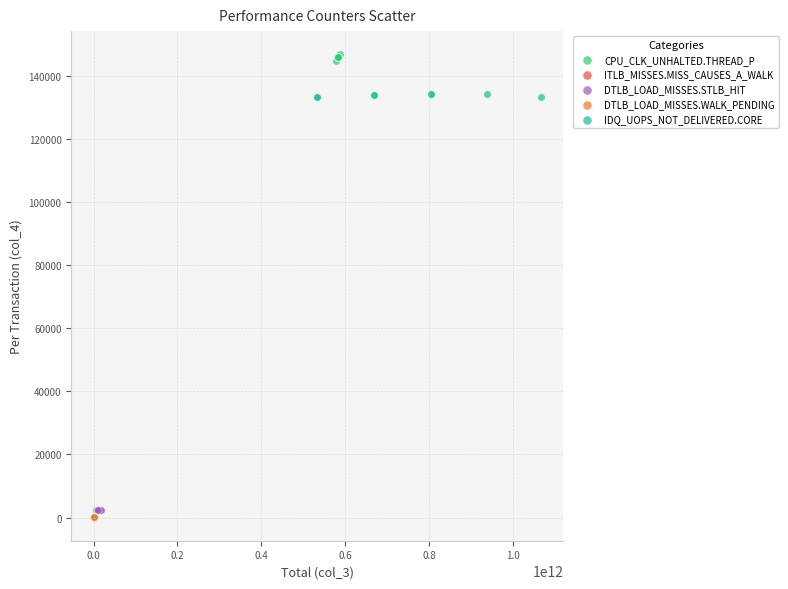

Which series reaches the maximum Y coordinate?

CPU_CLK_UNHALTED.THREAD_P